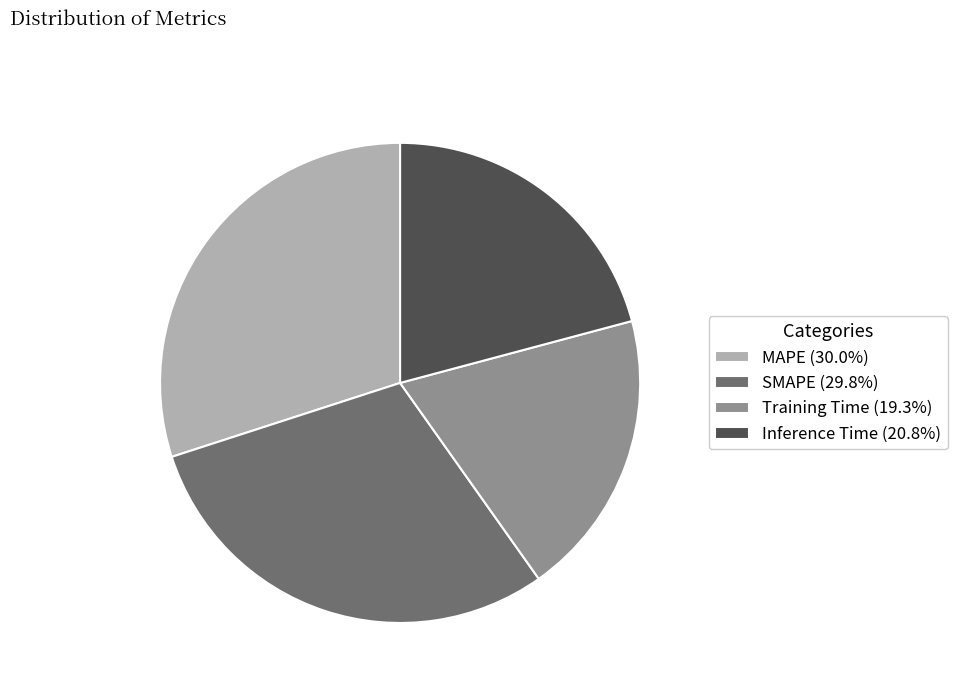

Which has a higher value, Training Time or SMAPE?

SMAPE